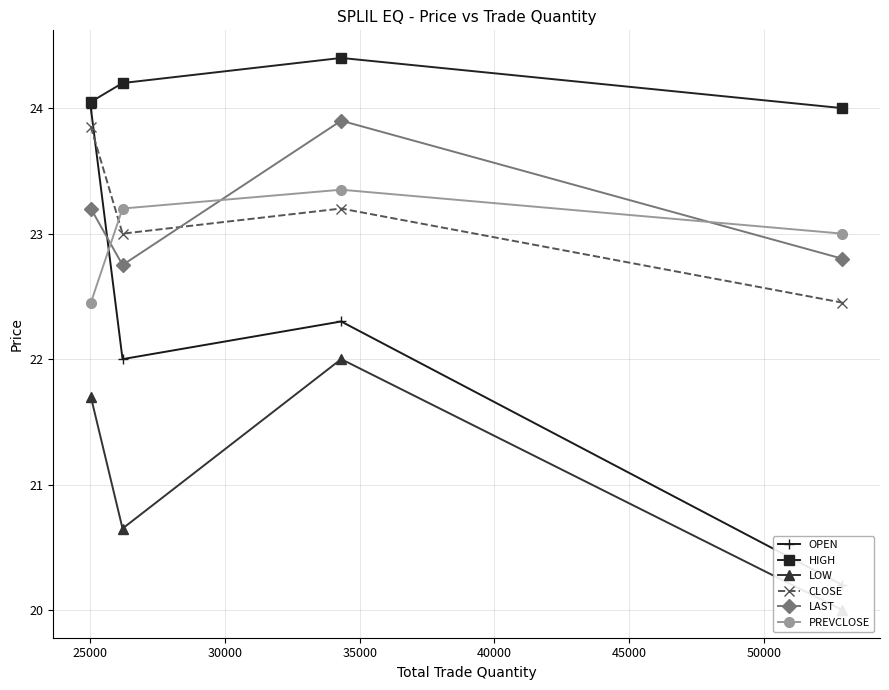

Reading left to right, transcribe all the data shown in this chart.

OPEN: 24.0	22.0	22.3	20.2
HIGH: 24.1	24.2	24.4	24.0
LOW: 21.7	20.6	22.0	20.0
CLOSE: 23.9	23.0	23.2	22.4
LAST: 23.2	22.8	23.9	22.8
PREVCLOSE: 22.4	23.2	23.4	23.0